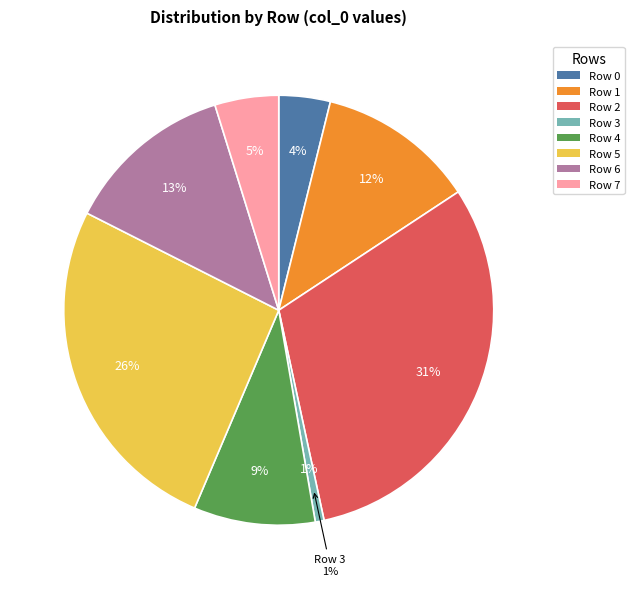

What portion of the pie excludes Row 4?

90.9%